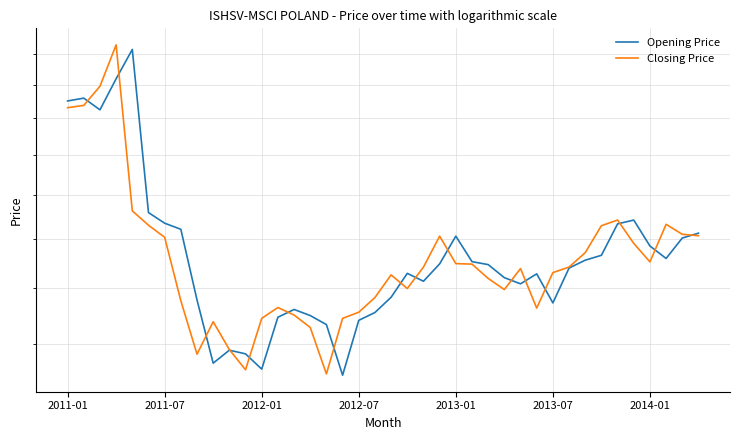

Is it true that Closing Price equals 23.4 at 25?

False